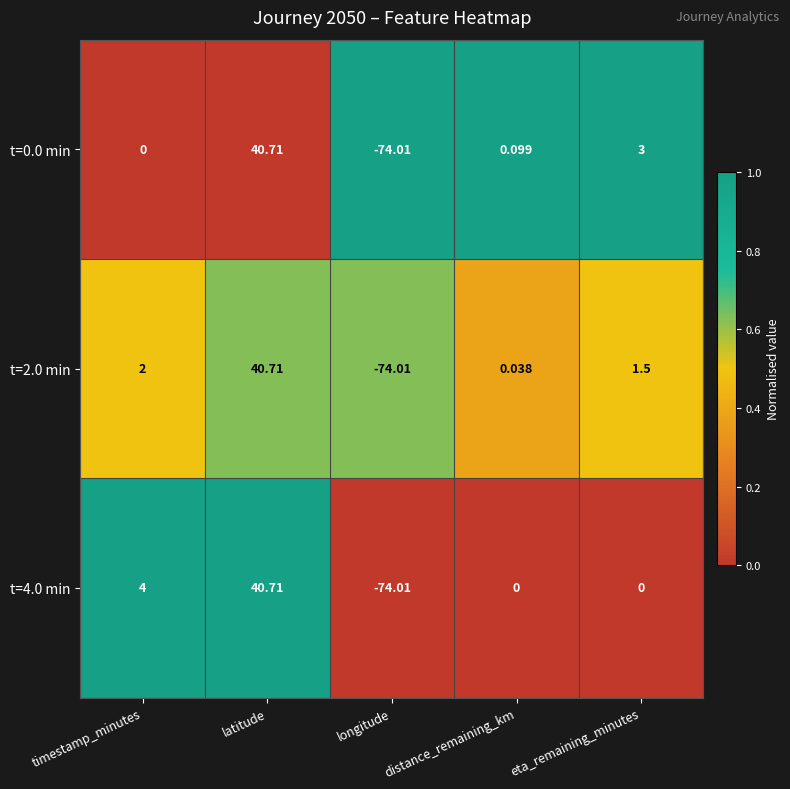

Rank the categories by t=0.0 min value from lowest to highest.

longitude, timestamp_minutes, distance_remaining_km, eta_remaining_minutes, latitude